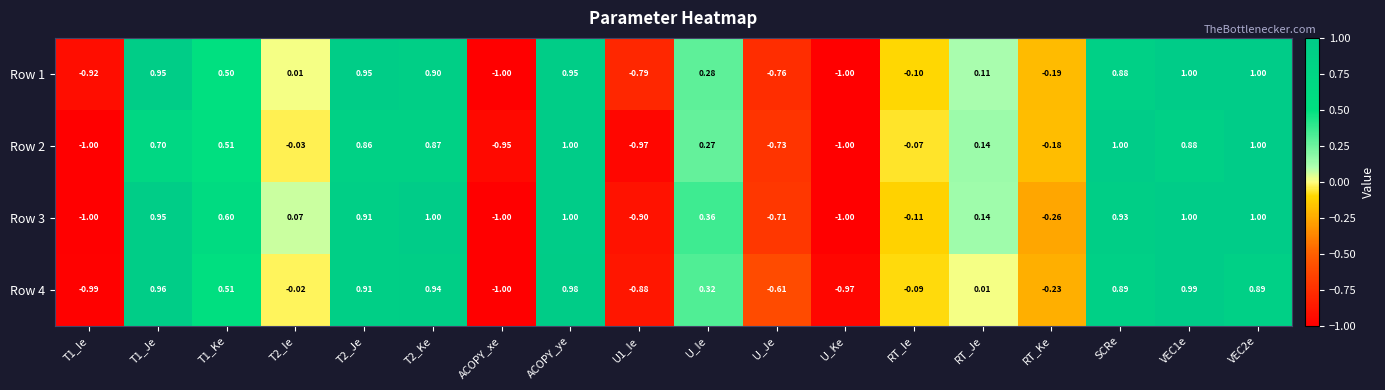

At which category is the sum across all series the highest?

ACOPY_ye